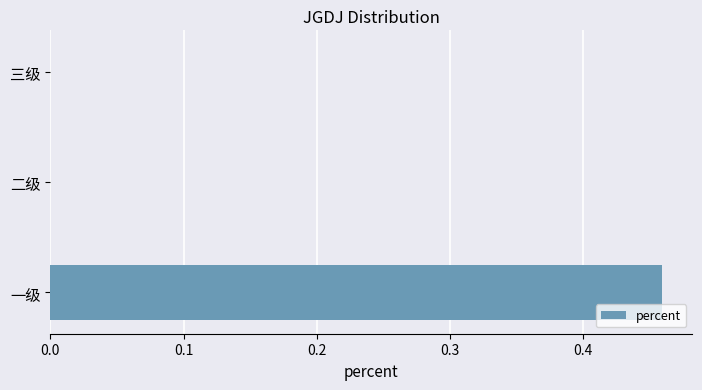

Which label corresponds to the largest value in the chart?

一级